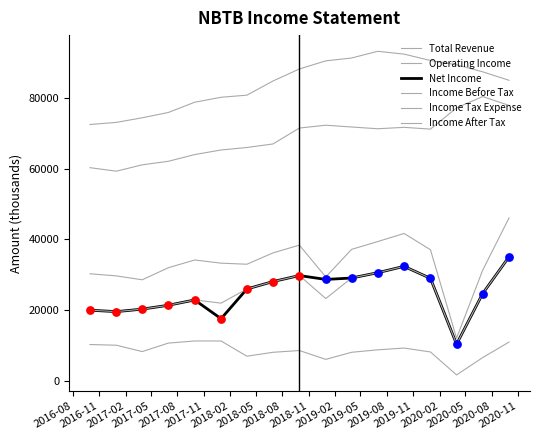

Is the value of Income After Tax at 2019-08 greater than the value of Income Before Tax at 2018-08?

No